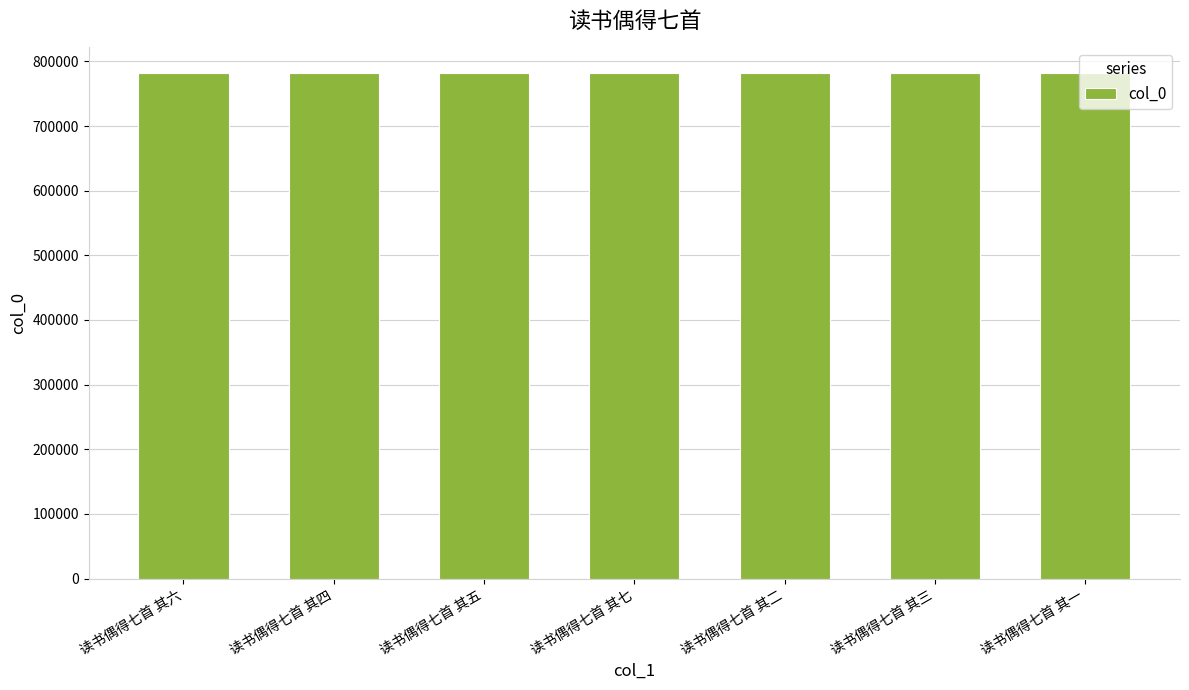

Is it true that the value at 读书偶得七首 其二 is 1018265?

False